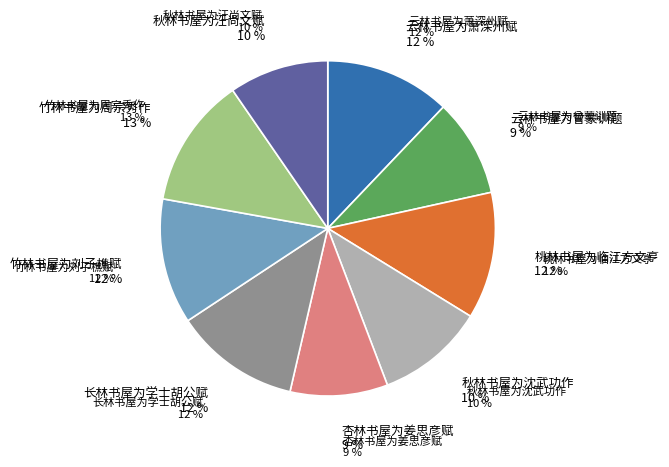

How many segments does this pie chart have?

9